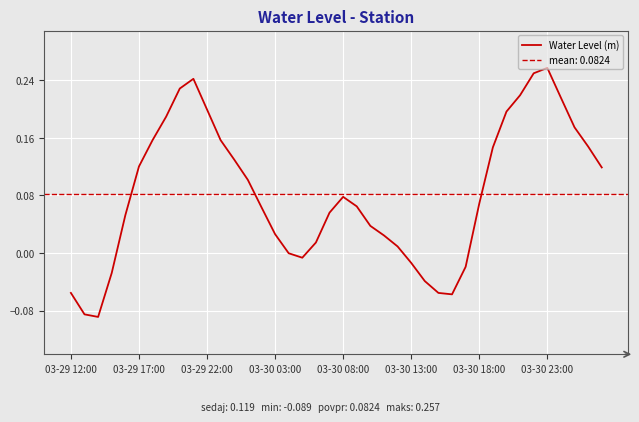

How many values are above zero?

29